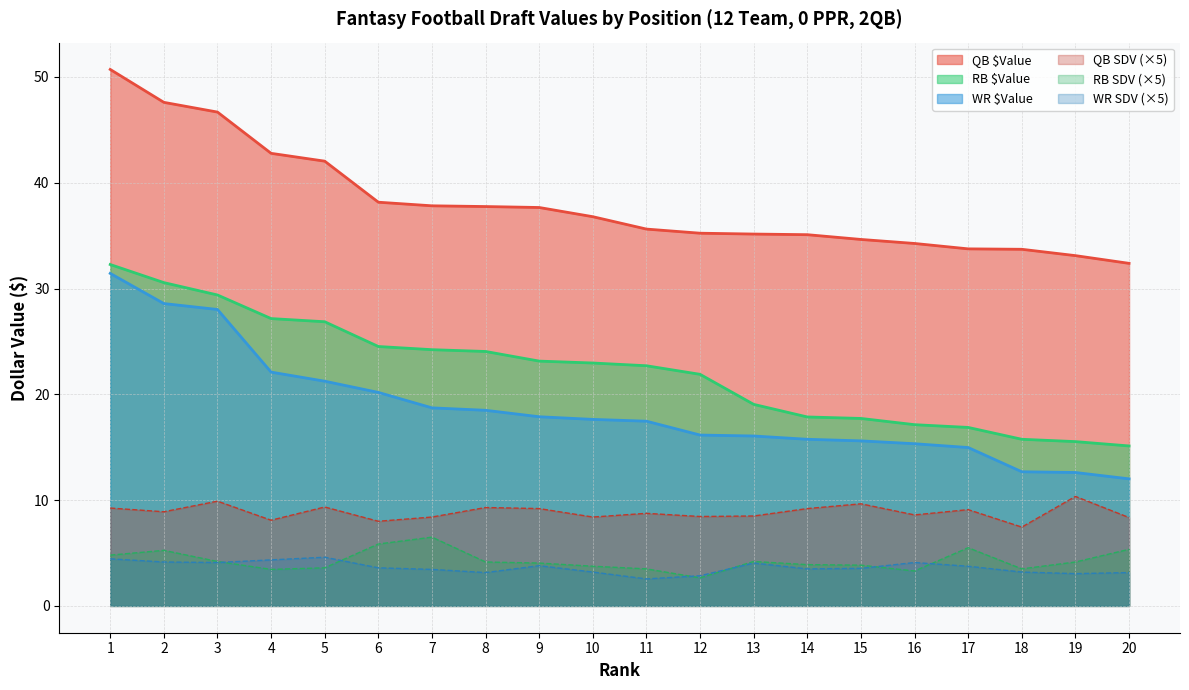

At which label does WR SDV first exceed 3?

1